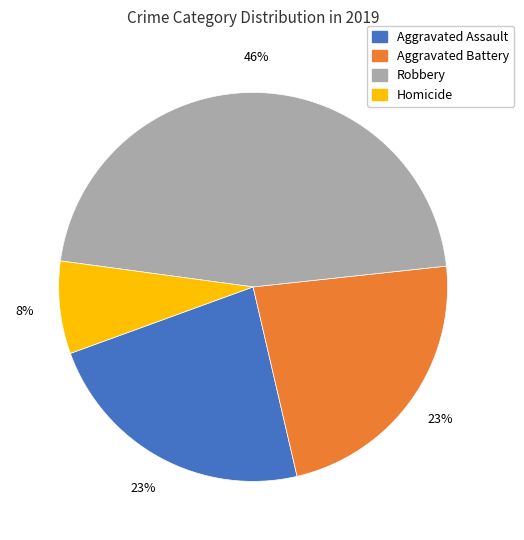

What is the ratio of the value at Homicide to the value at Robbery?

0.2